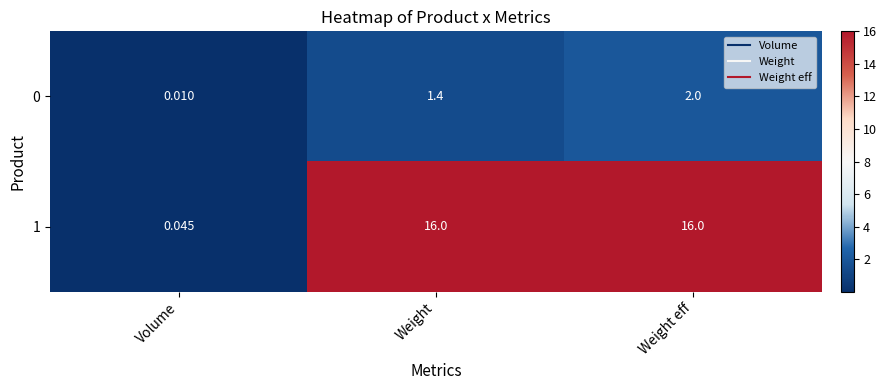

Which label corresponds to the smallest value in the chart?

Volume